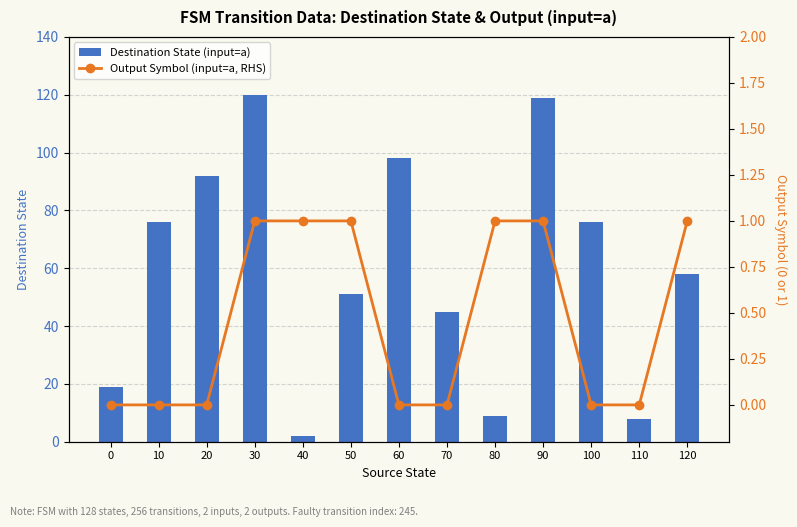

At which category is the sum across all series the highest?

30